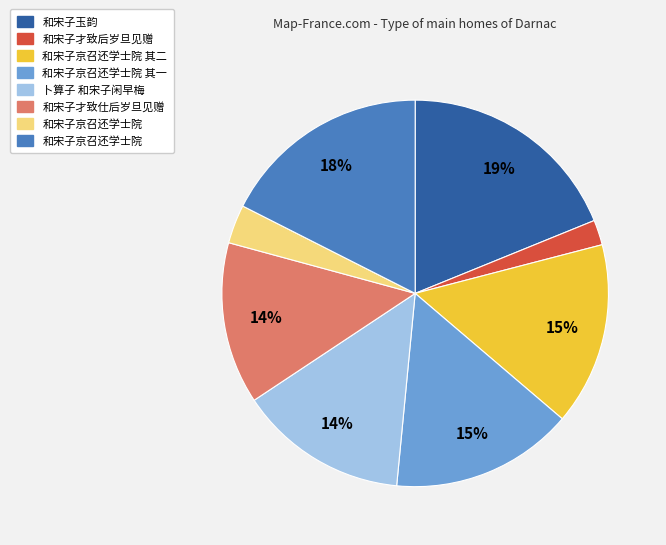

Is there any slice that represents more than half of the pie?

No